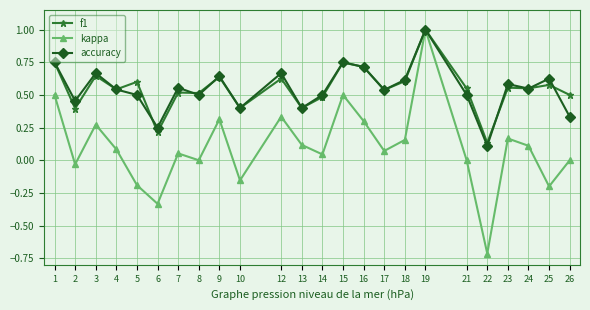

Count the number of data series in this chart.

3